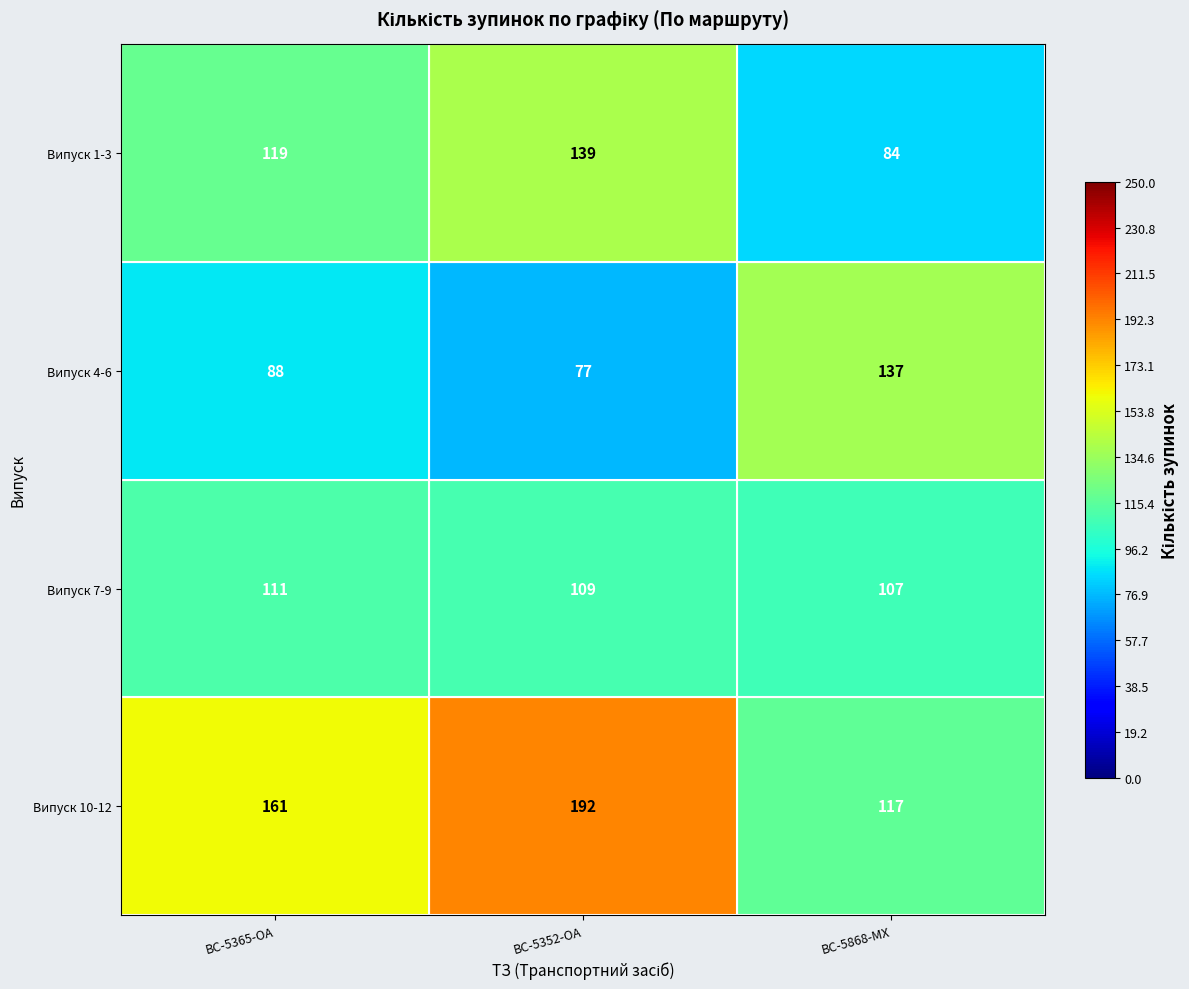

The Випуск 10-12 series shows 117 at BC-5868-MX. True or false?

True